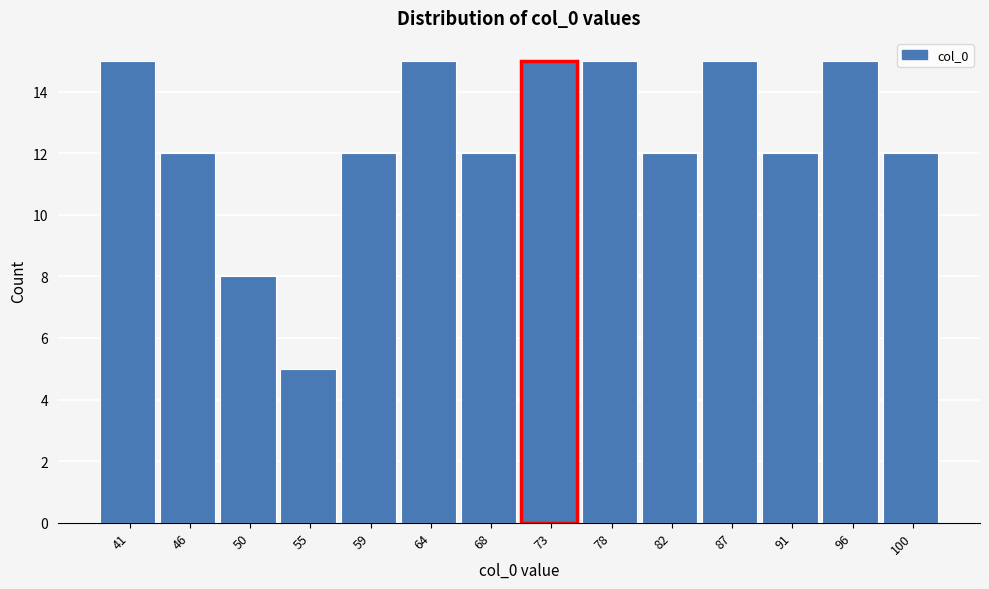

Reading left to right, extract all data points from this chart.

41=15	46=12	50=8	55=5	59=12	64=15	68=12	73=15	78=15	82=12	87=15	91=12	96=15	100=12